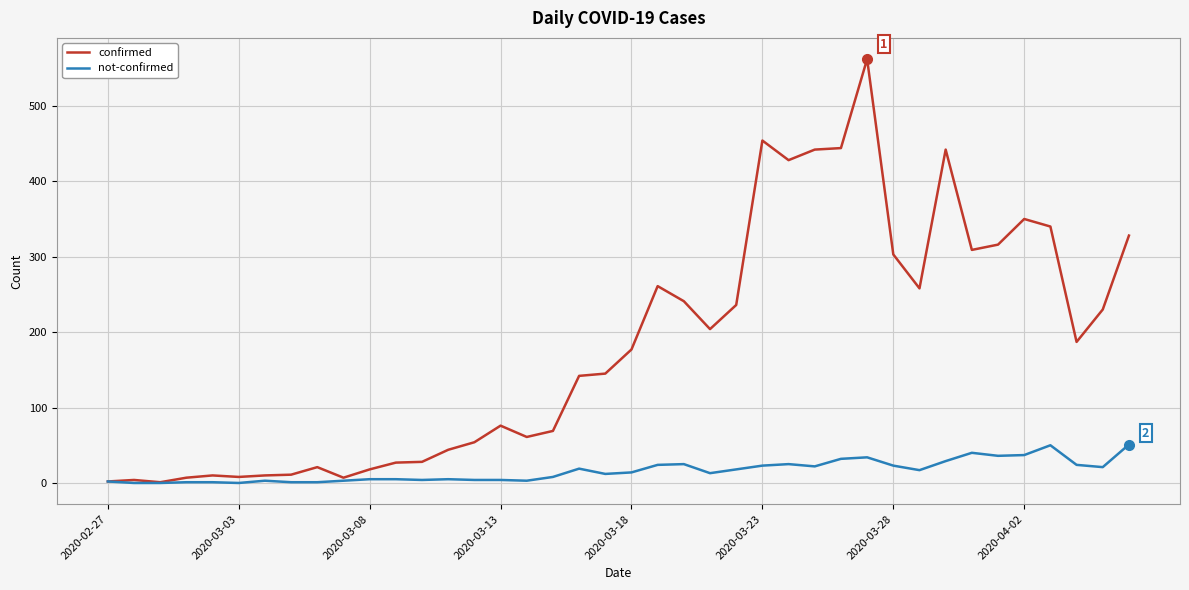

Which series has the largest range (max minus min)?

confirmed